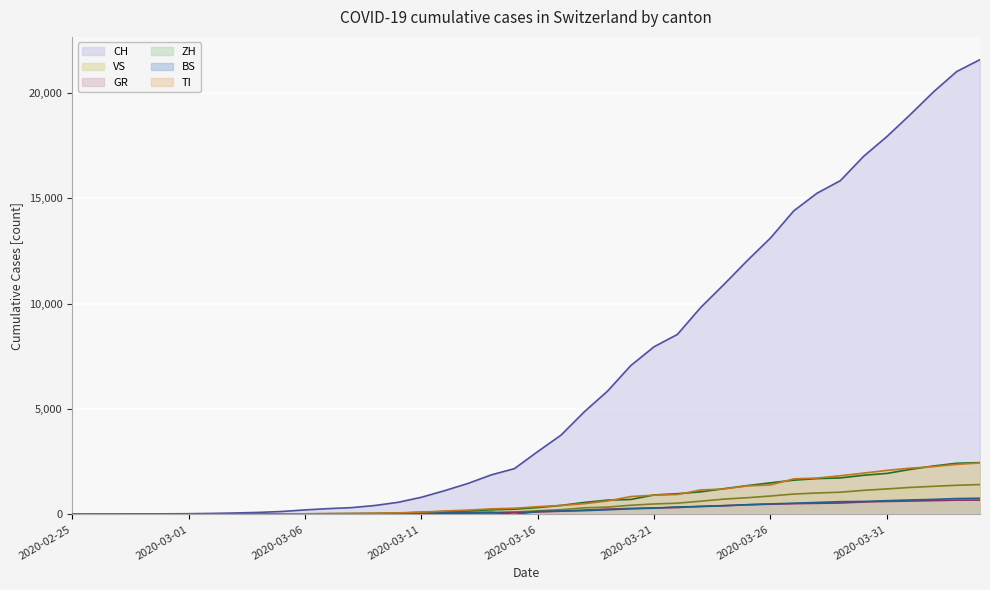

What is the sum of the GR (line) values at 35 and 17?

682